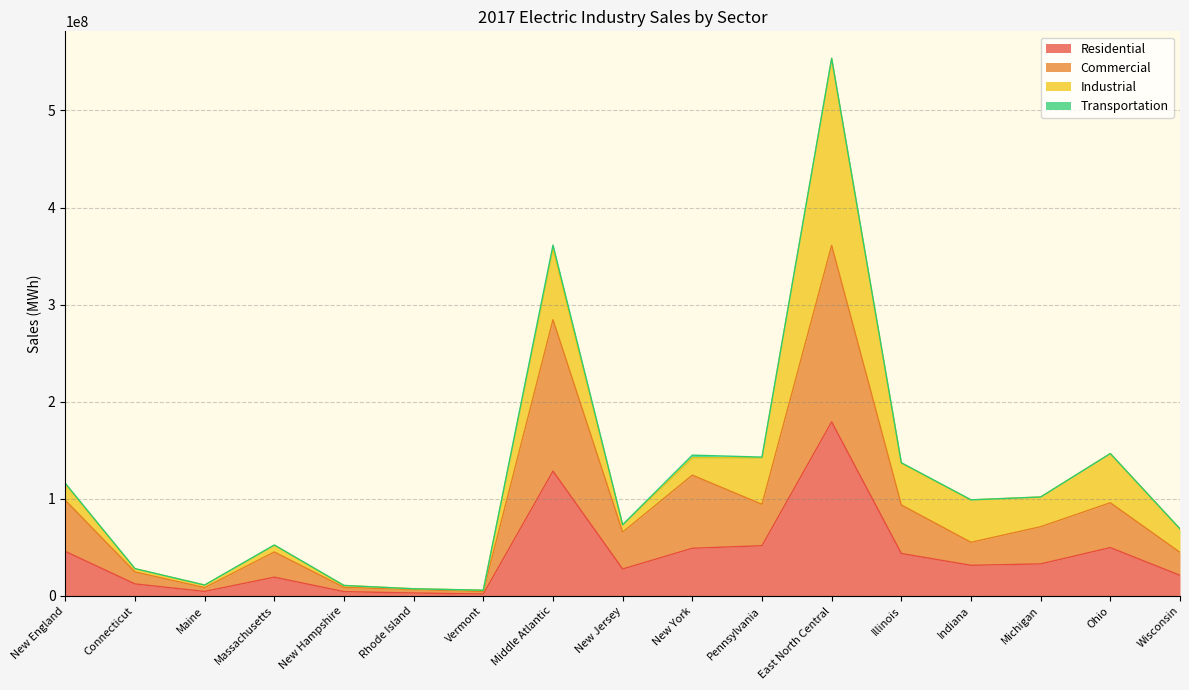

What is the maximum value for Residential?

179275017